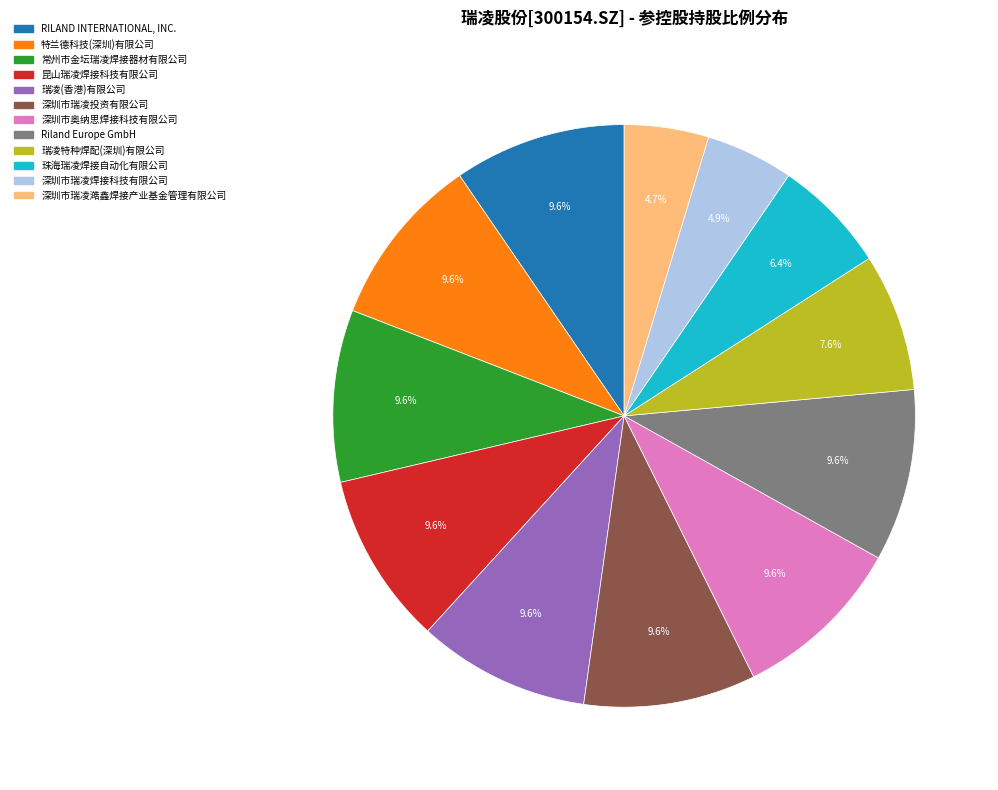

Is it true that 珠海瑞凌焊接自动化有限公司 is 21% of the pie?

False